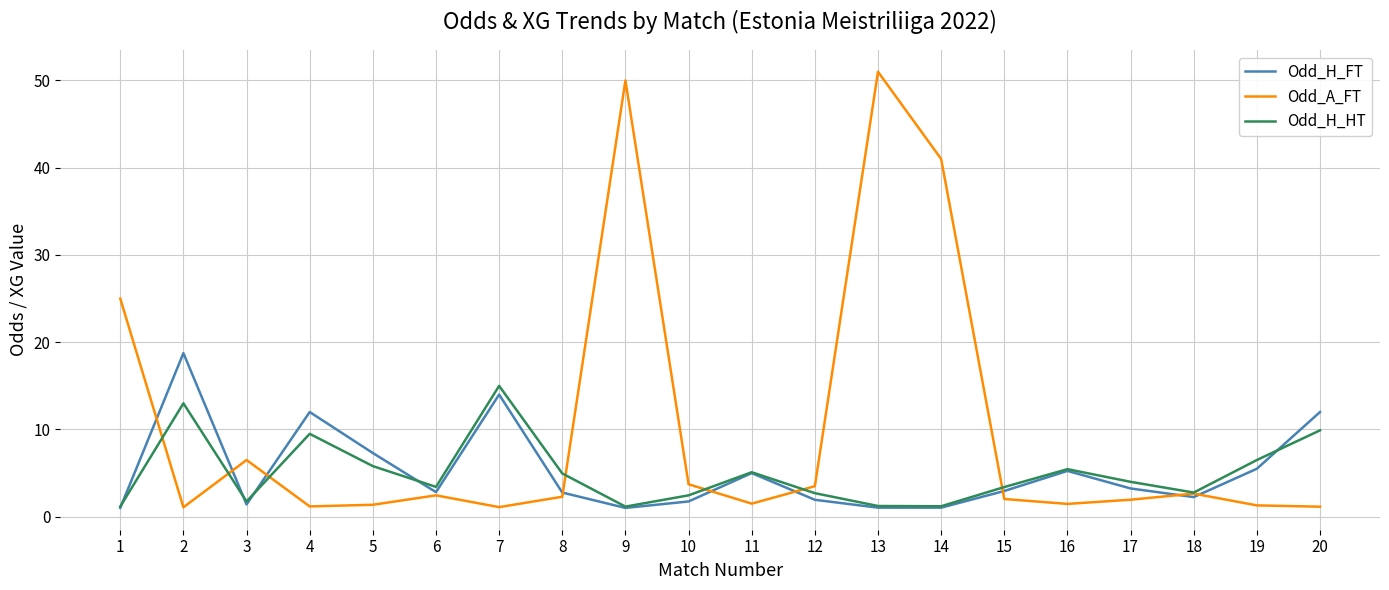

In Odd_H_HT, how many points are lower than both neighbors (excluding endpoints)?

5